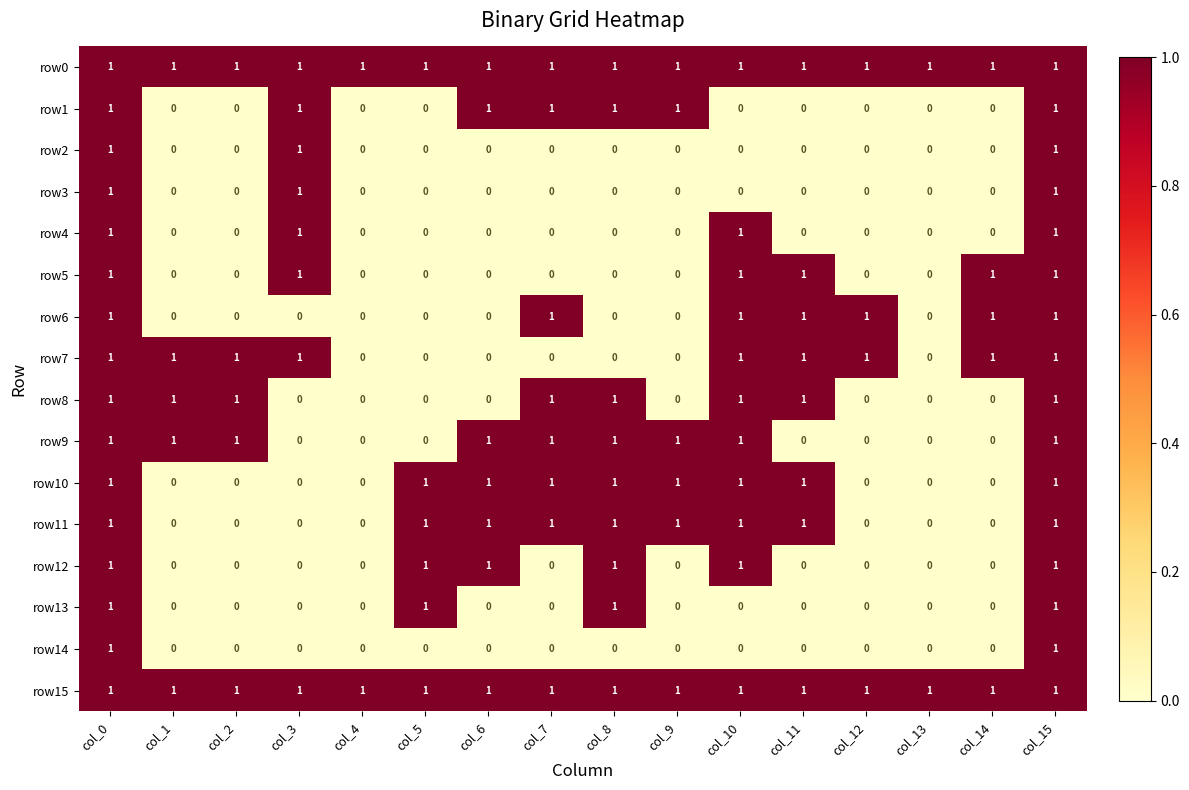

The value of row13 at col_1 is 0. True or false?

True